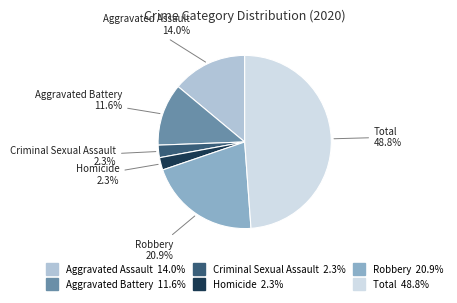

What is the total percentage of Aggravated Assault and Robbery?

34.9%